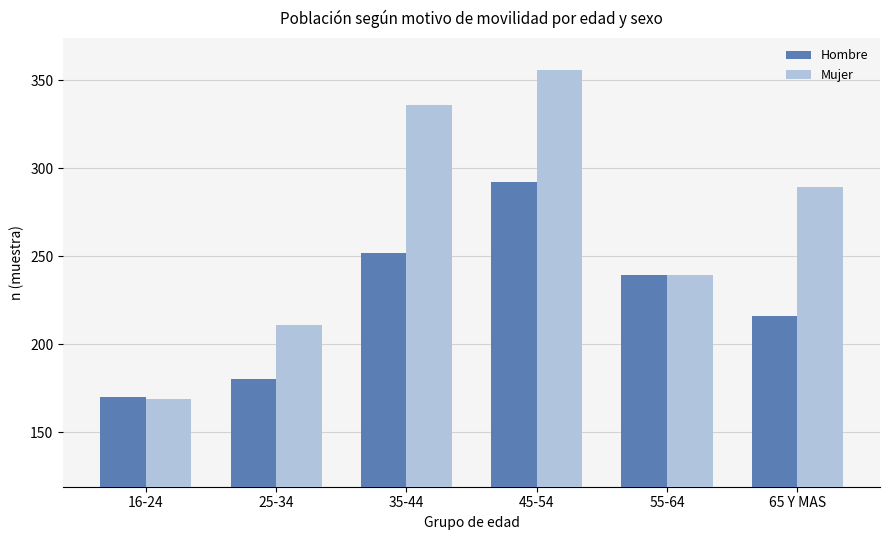

What is the label of the 1st bar from the right?

65 Y MAS